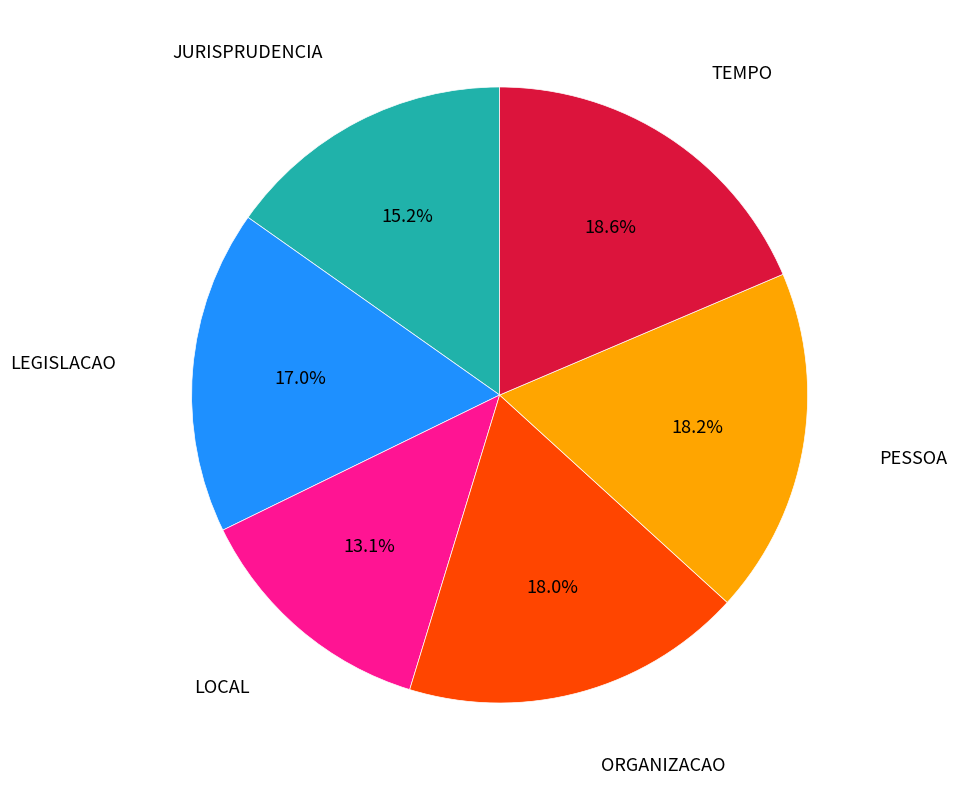

Does any single category account for the majority?

No